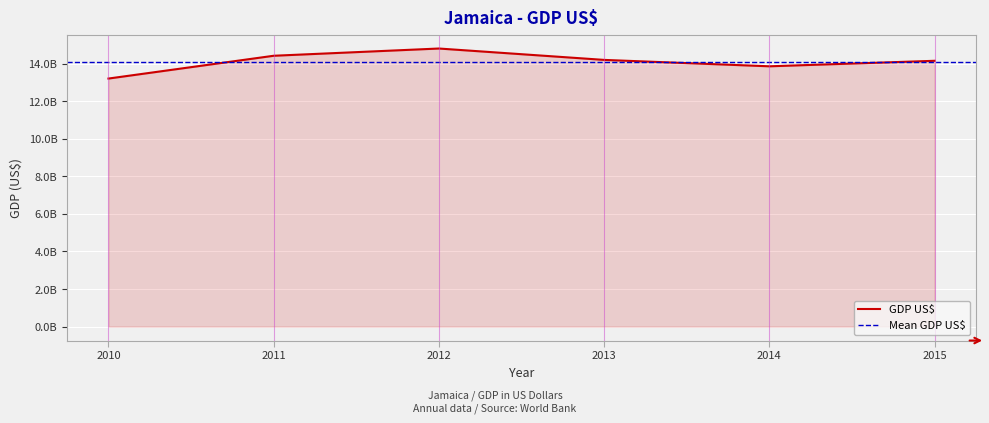

Between 2012 and 2015, which is larger?

2012